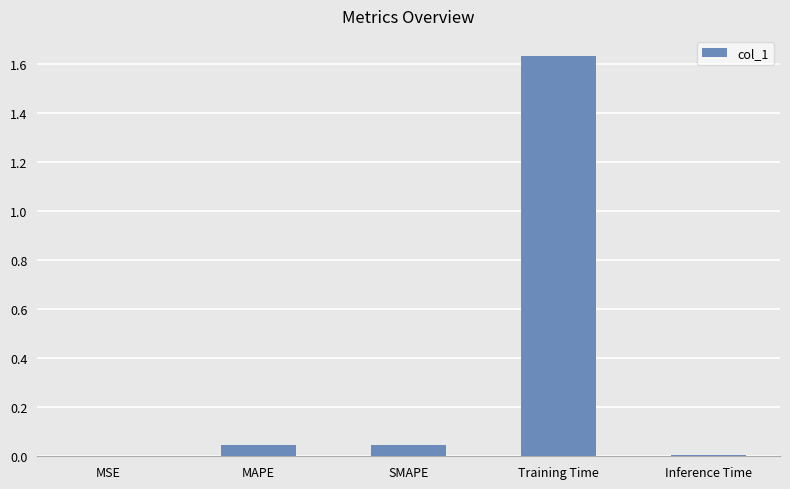

Which category has the highest value across all series?

Training Time